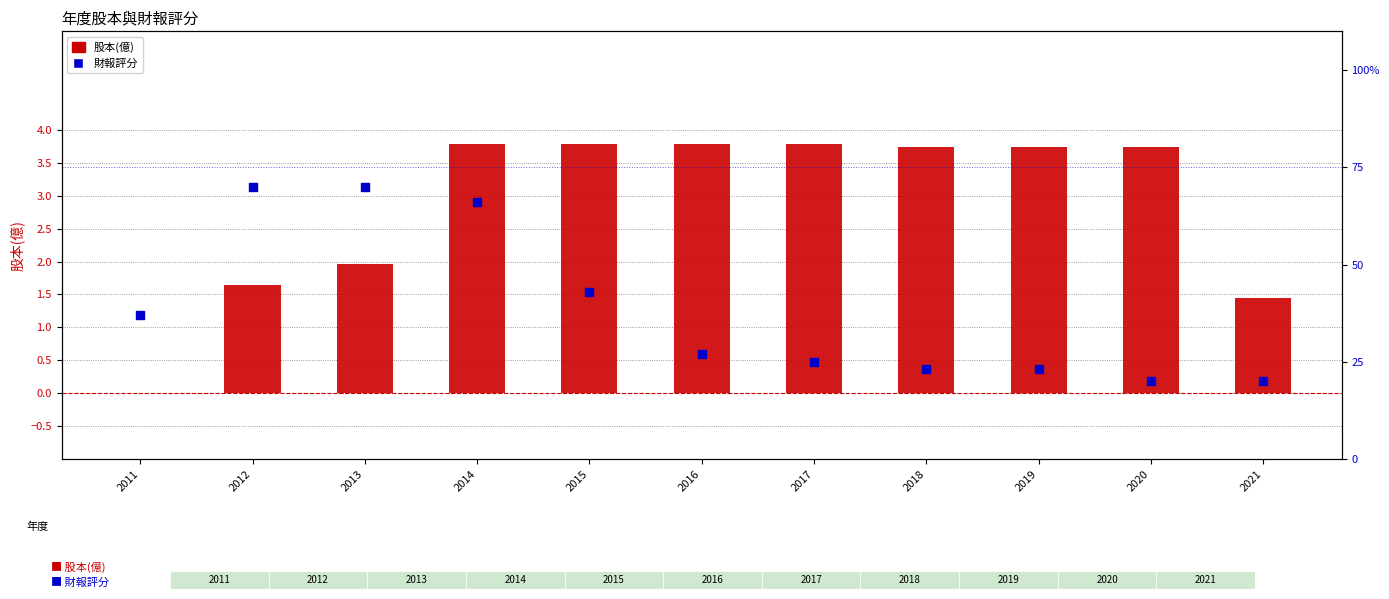

Which series reaches the maximum Y coordinate?

財報評分